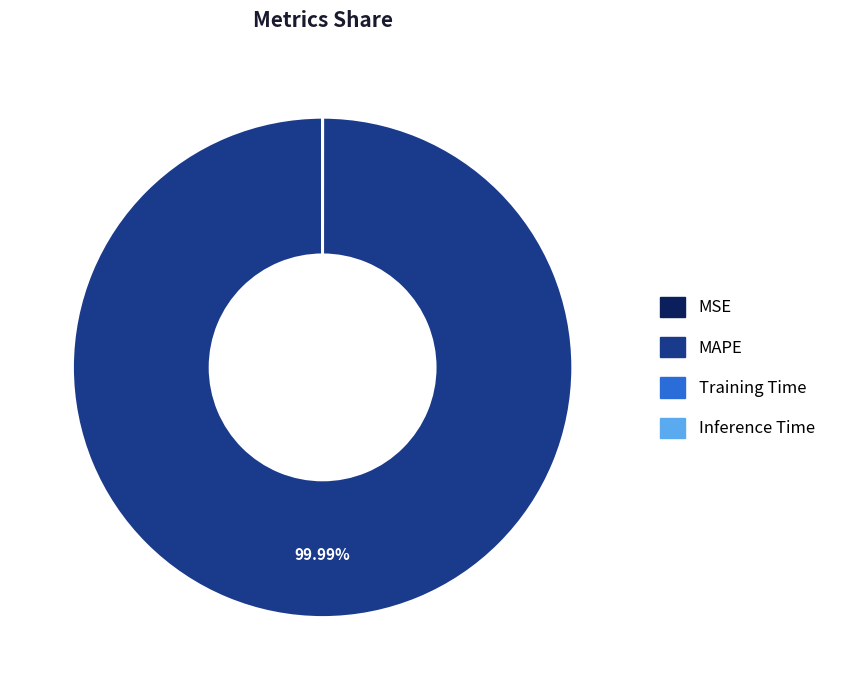

What is the largest slice in the pie chart?

MAPE